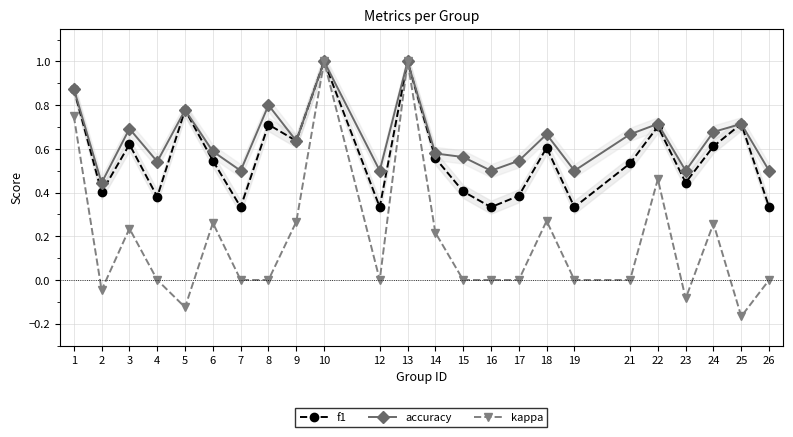

Reading right to left, list all the values displayed in this chart.

f1: 0.3	0.7	0.6	0.4	0.7	0.5	0.3	0.6	0.4	0.3	0.4	0.6	1.0	0.3	1.0	0.6	0.7	0.3	0.5	0.8	0.4	0.6	0.4	0.9
accuracy: 0.5	0.7	0.7	0.5	0.7	0.7	0.5	0.7	0.5	0.5	0.6	0.6	1.0	0.5	1.0	0.6	0.8	0.5	0.6	0.8	0.5	0.7	0.4	0.9
kappa: 0.0	-0.2	0.3	-0.1	0.5	0.0	0.0	0.3	0.0	0.0	0.0	0.2	1.0	0.0	1.0	0.3	0.0	0.0	0.3	-0.1	0.0	0.2	-0.0	0.8